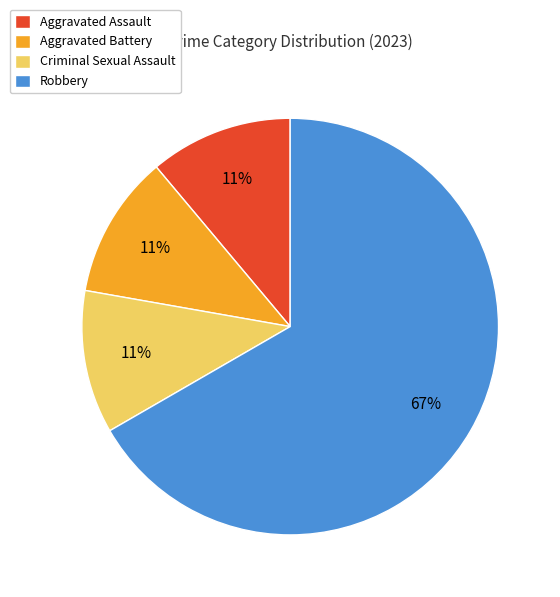

The Criminal Sexual Assault slice represents 11% of the pie. True or false?

True